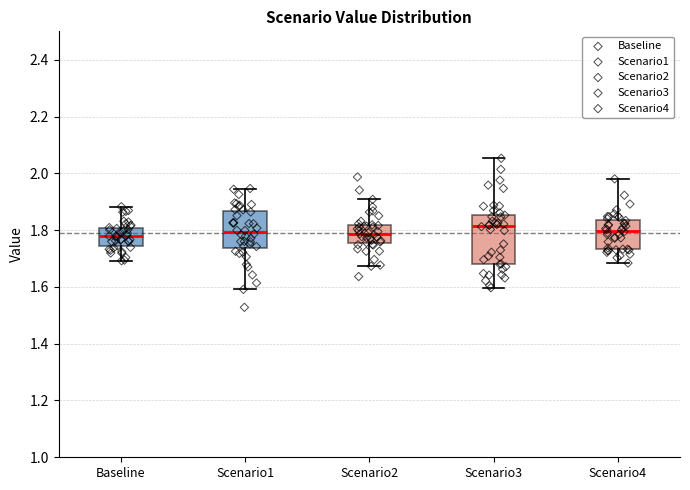

Where does the median line of the box for Baseline sit on the y-axis? The values are not printed on the chart, so give them approximately, as read against the axis.

1.78